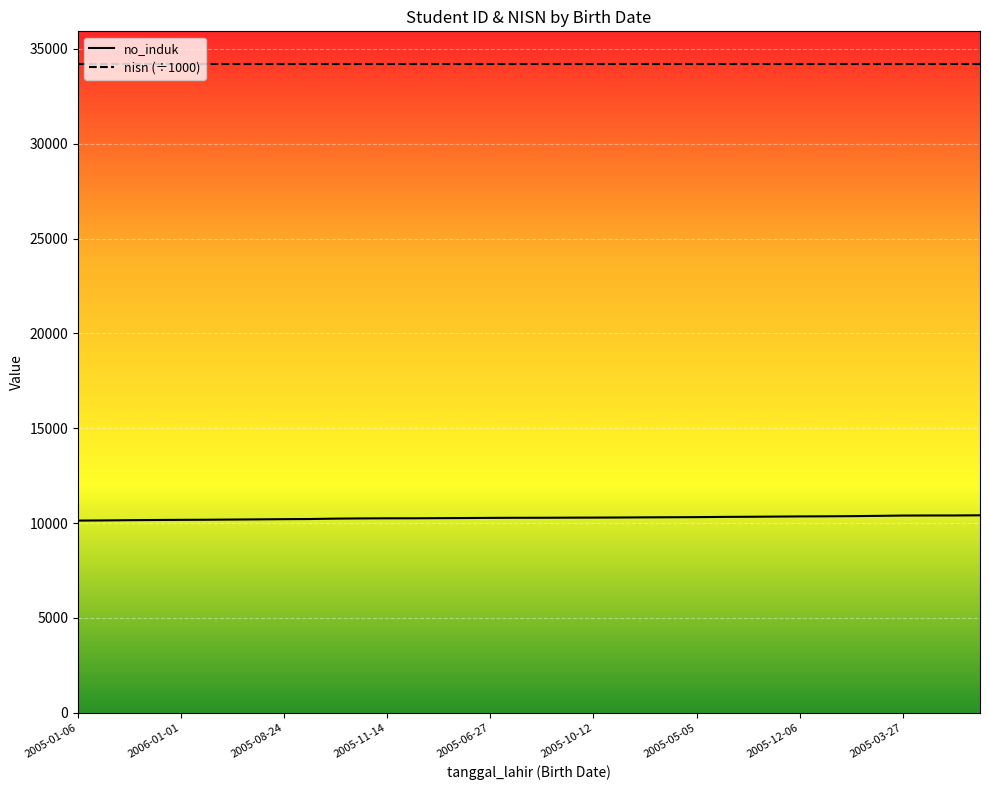

Rank the series by their maximum value, from highest to lowest.

nisn (÷1000), no_induk